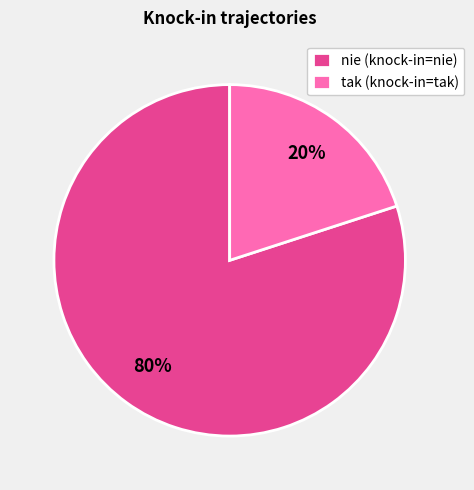

Approximately how many times larger is the value at nie (knock-in=nie) compared to tak (knock-in=tak)?

4.0